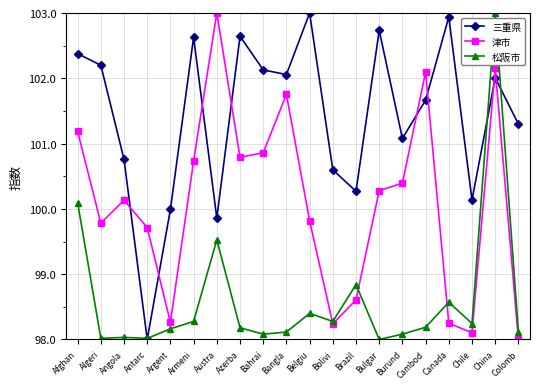

The value of 三重県 at Bolivi is 40.0. True or false?

False